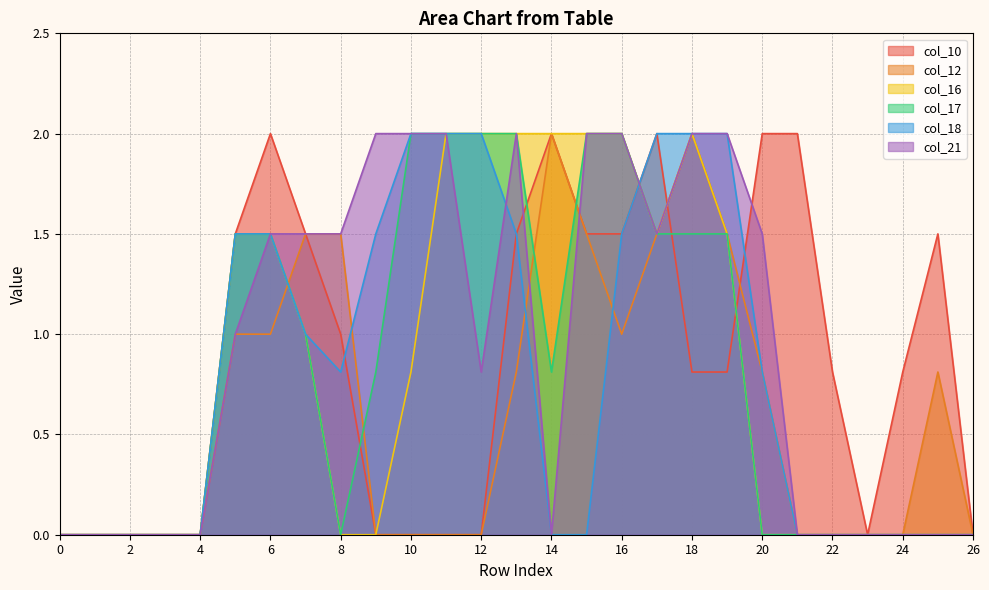

What is the average value of the col_10 series?

0.9